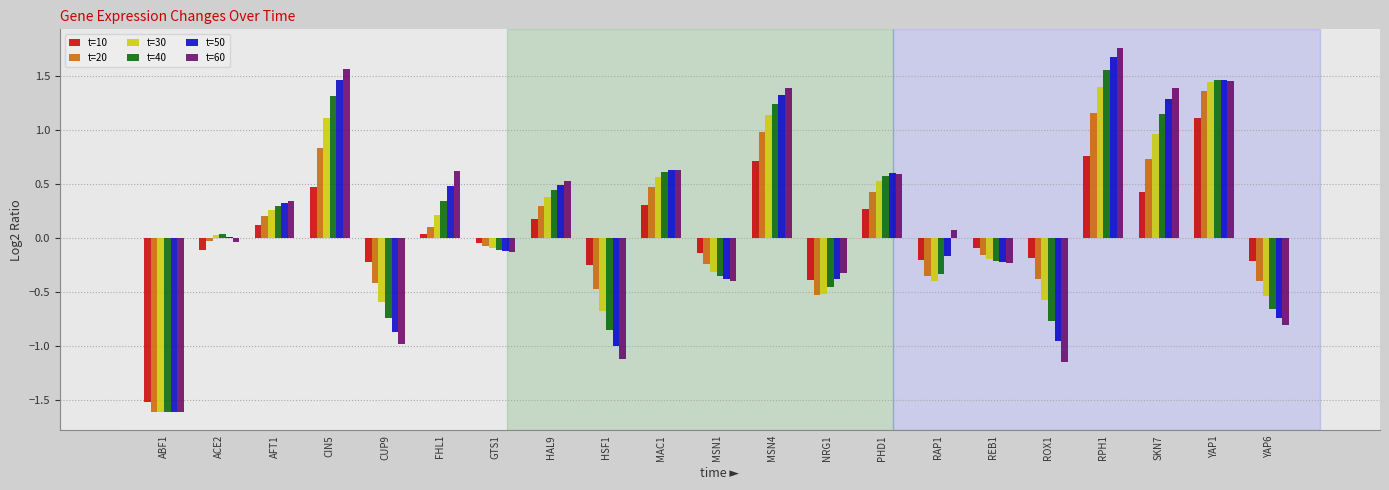

At which label does t=50 reach its peak?

RPH1